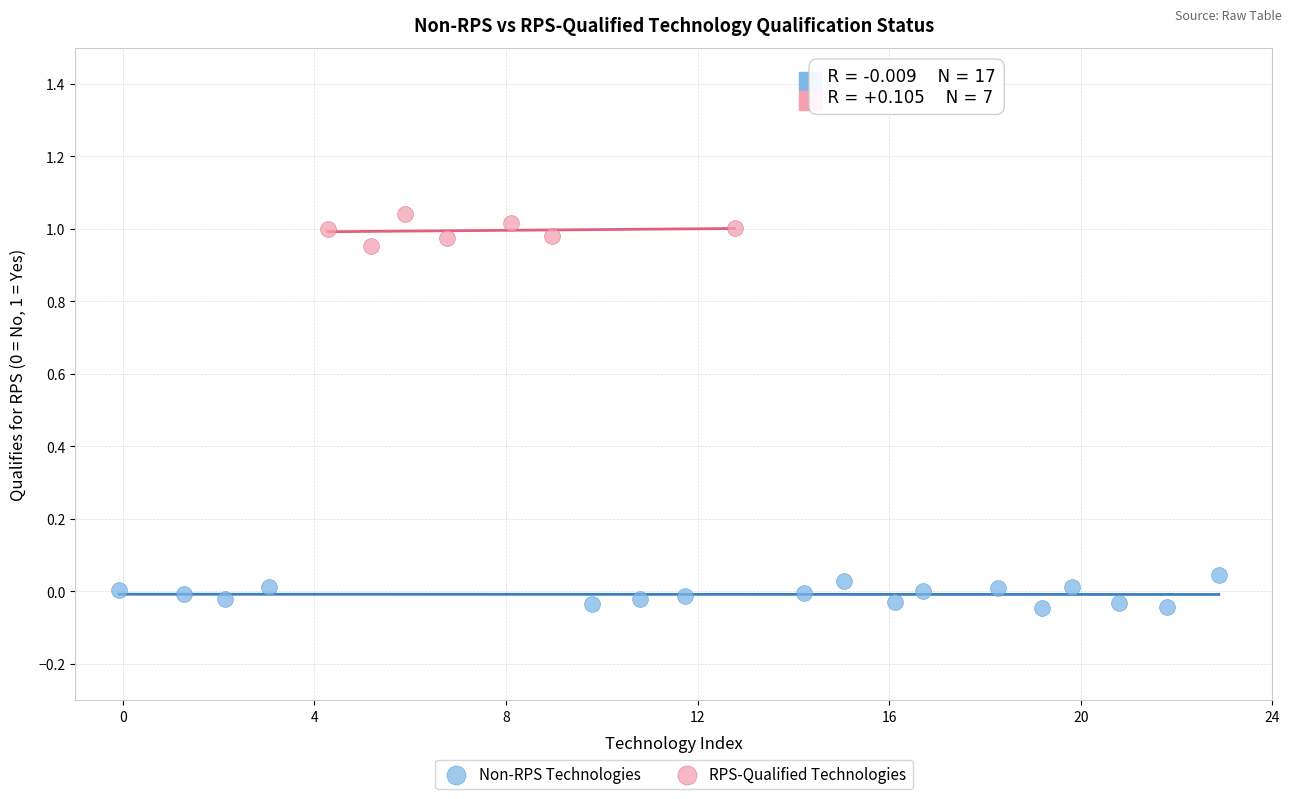

Which series contains the lowest Y value?

Non-RPS Technologies